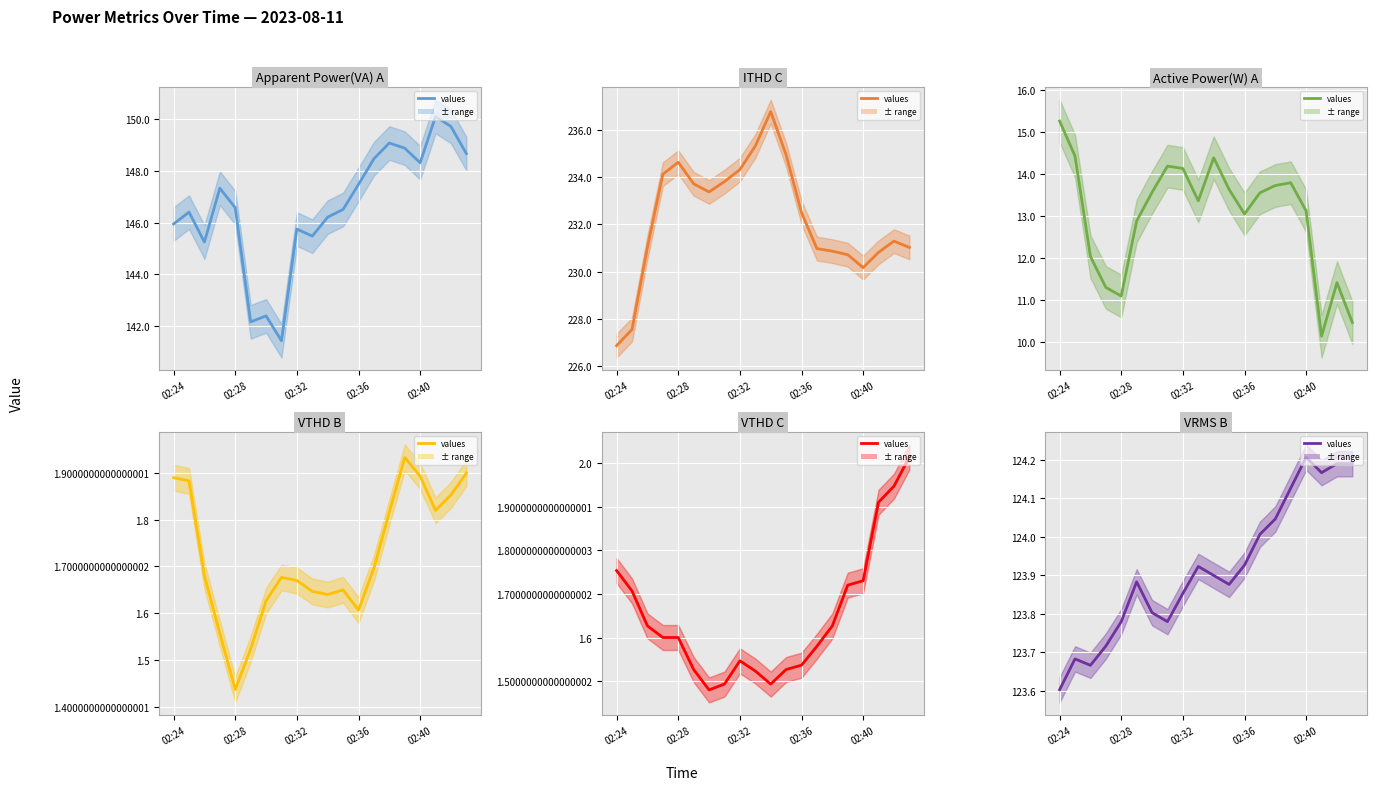

Is it true that Apparent Power(VA) A equals 53.1 at 11?

False